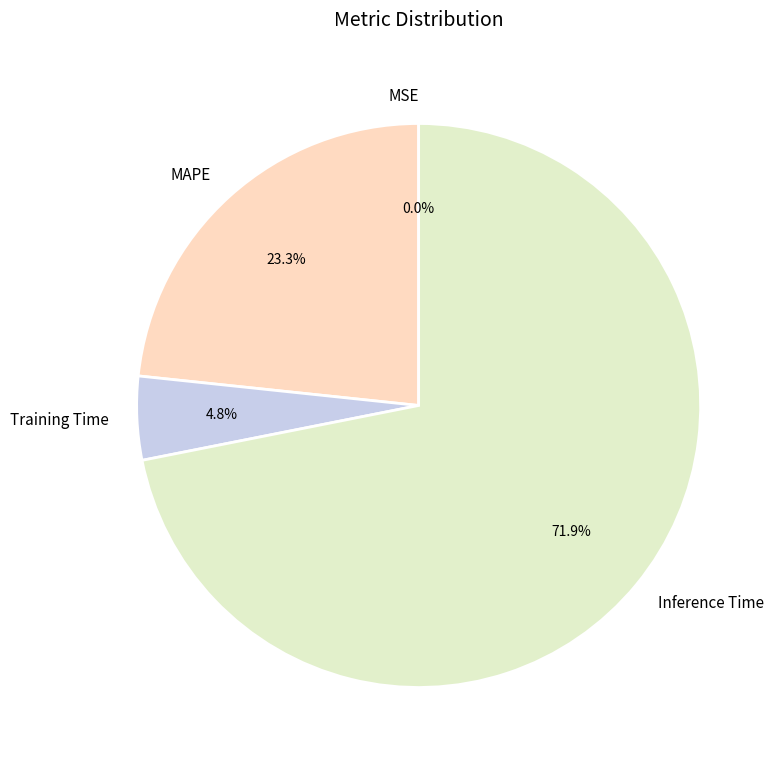

Is it true that Inference Time is 72% of the pie?

True